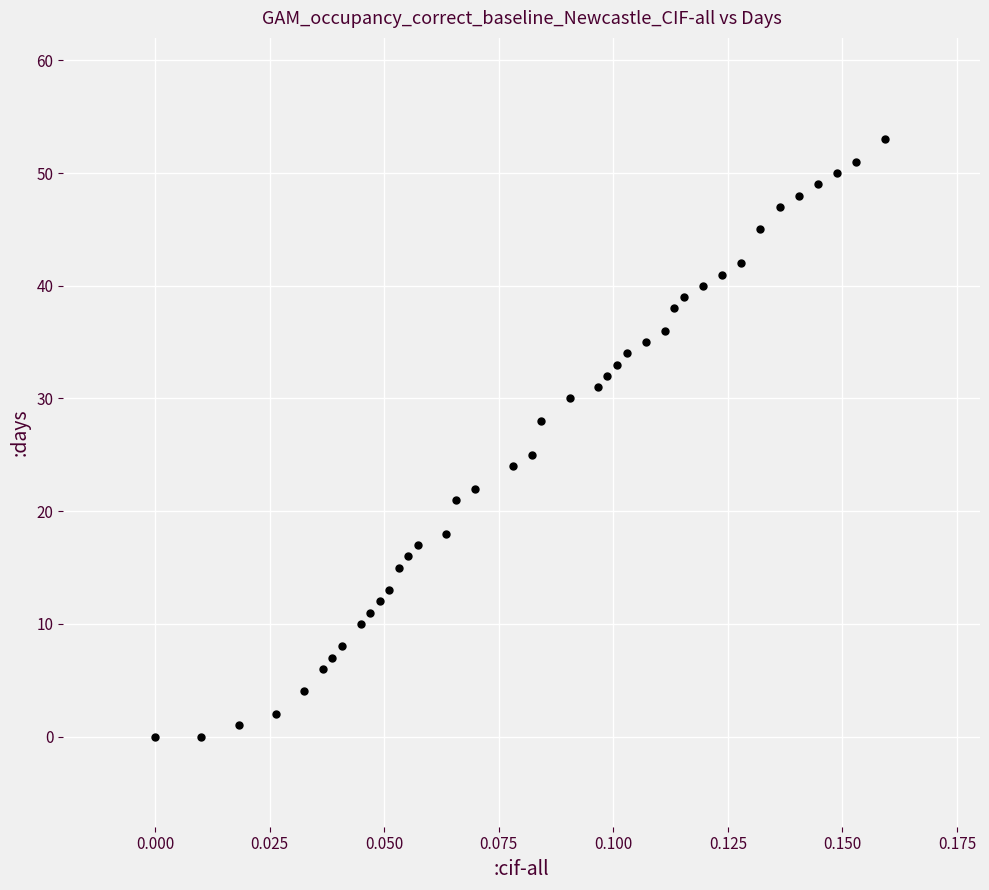

What is the range of Y values (max minus min)?

53